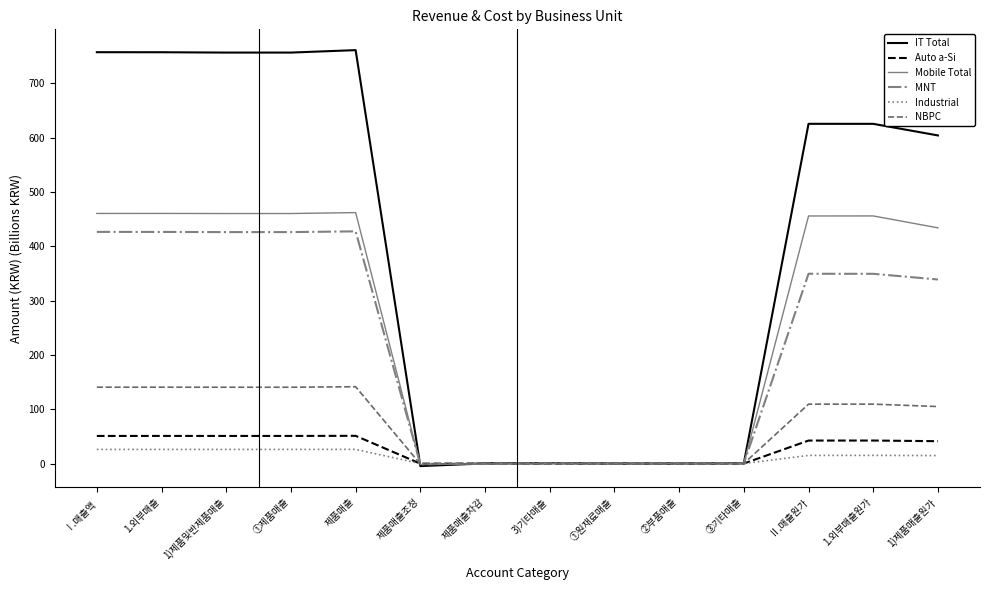

Count the number of data series in this chart.

6